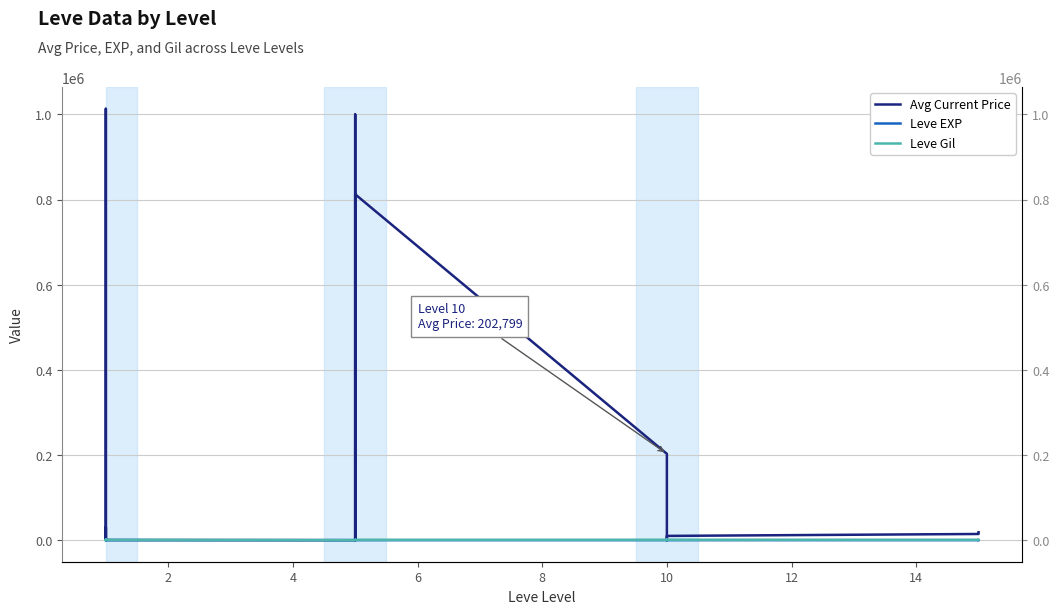

Reading left to right, what are all the values shown in this chart?

Avg Current Price: 3307	29988	2996	1013334	1995	400	0	7000	1000000	0	0	812500	202799	30007	0	300	0	10000	14500	18500
Leve EXP: 1	2	1	1	2	1	6	6	8	6	6	5	3	9	9	13	6	6	24	21
Leve Gil: 690	220	690	160	740	690	30	30	460	840	840	730	780	990	990	90	880	880	790	850